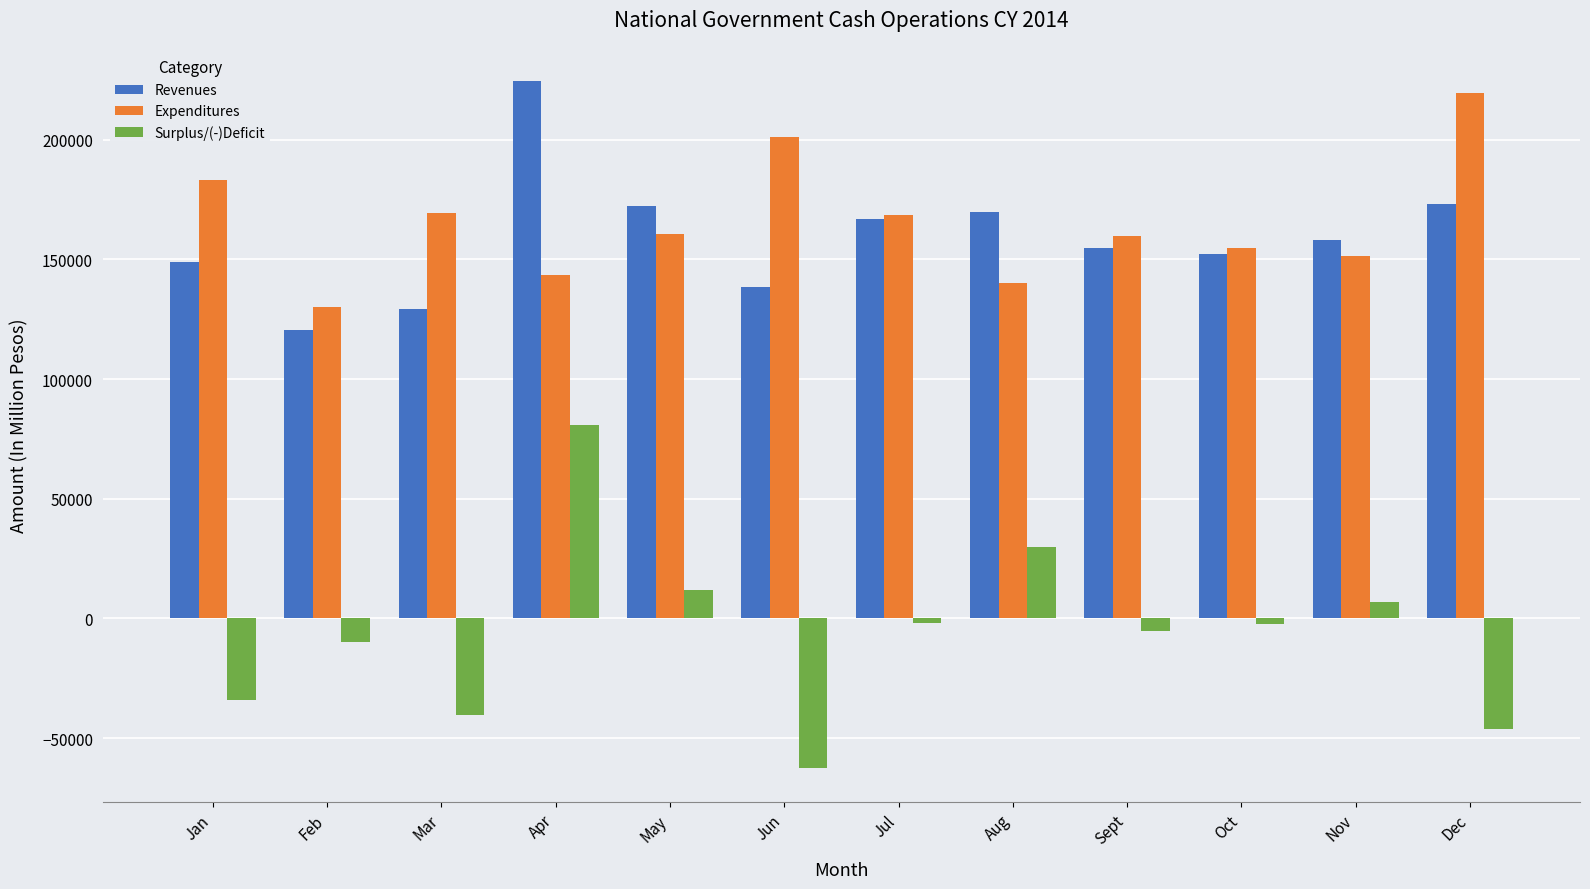

Which series changed the most between Apr and Dec?

Surplus/(-)Deficit